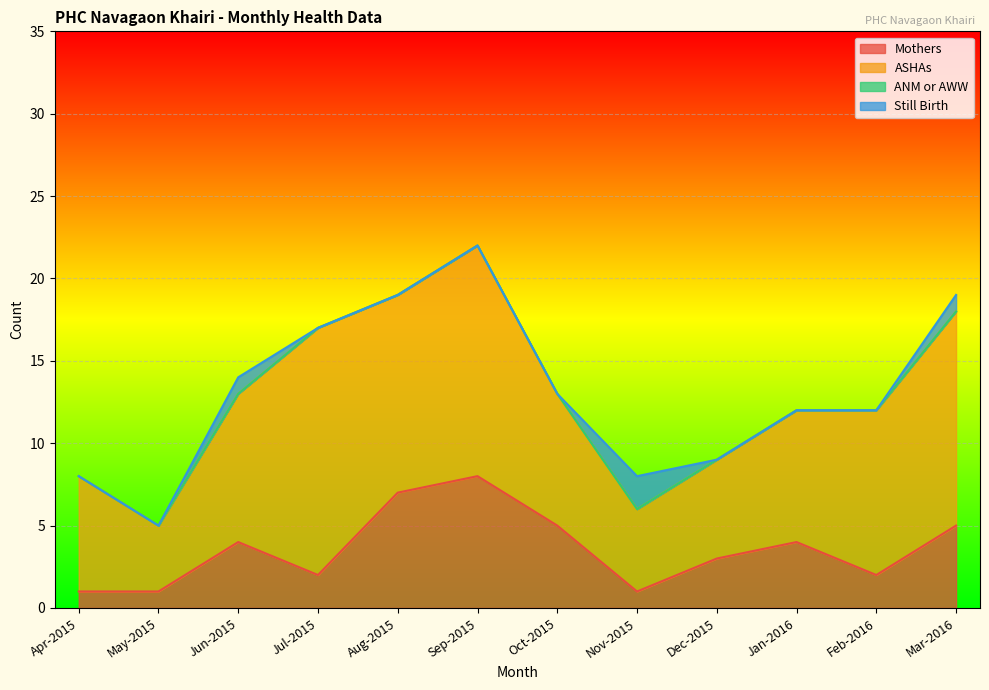

What is the maximum value for Still Birth?

2